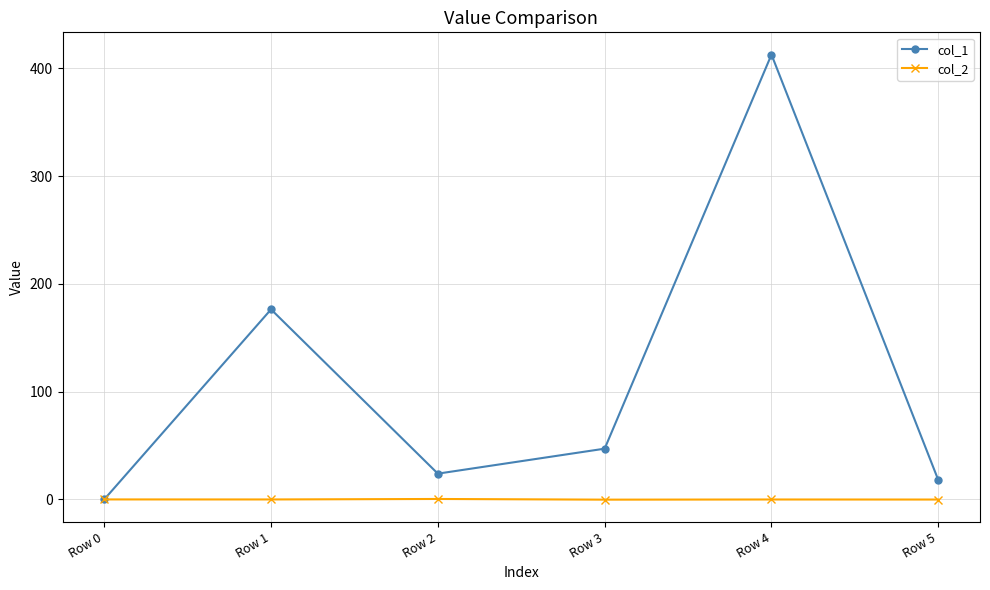

List the series in order of their overall mean, highest first.

col_1, col_2